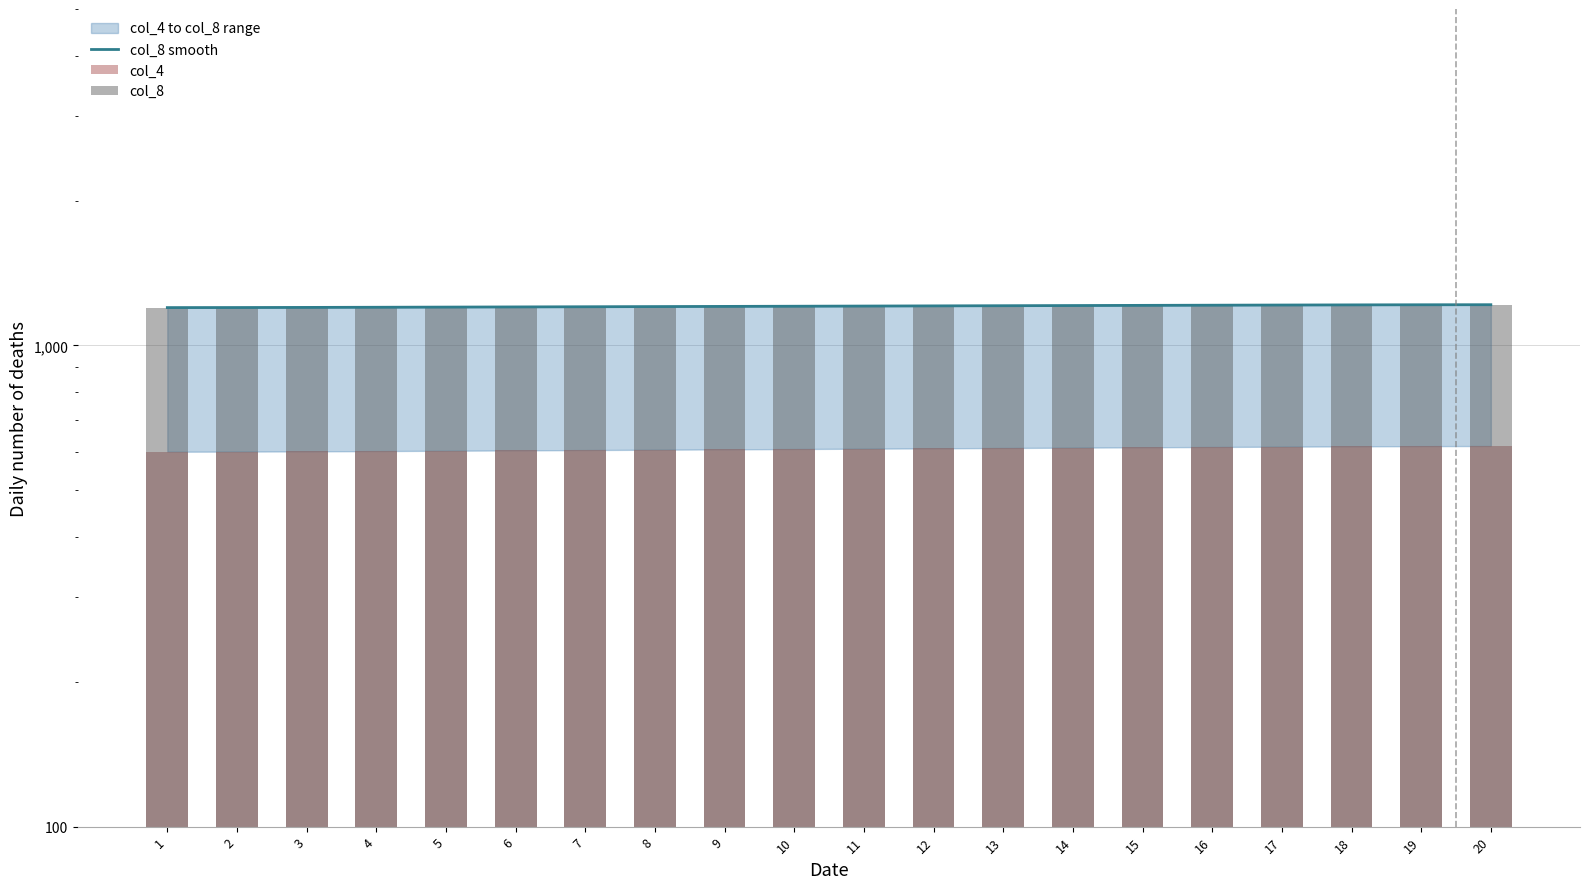

Reading left to right, list all the values displayed in this chart.

col_8 smooth: 1198.2	1198.5	1199.2	1200.1	1201.0	1202.0	1203.0	1204.0	1205.0	1206.0	1207.0	1208.0	1209.0	1210.0	1211.0	1212.0	1212.9	1213.8	1214.5	1214.8
col_4: 600.0	601.0	602.0	603.0	604.0	605.0	606.0	607.0	608.0	609.0	610.0	611.0	612.0	613.0	614.0	615.0	616.0	617.0	618.0	619.0
col_8: 1197.0	1198.0	1199.0	1200.0	1201.0	1202.0	1203.0	1204.0	1205.0	1206.0	1207.0	1208.0	1209.0	1210.0	1211.0	1212.0	1213.0	1214.0	1215.0	1216.0